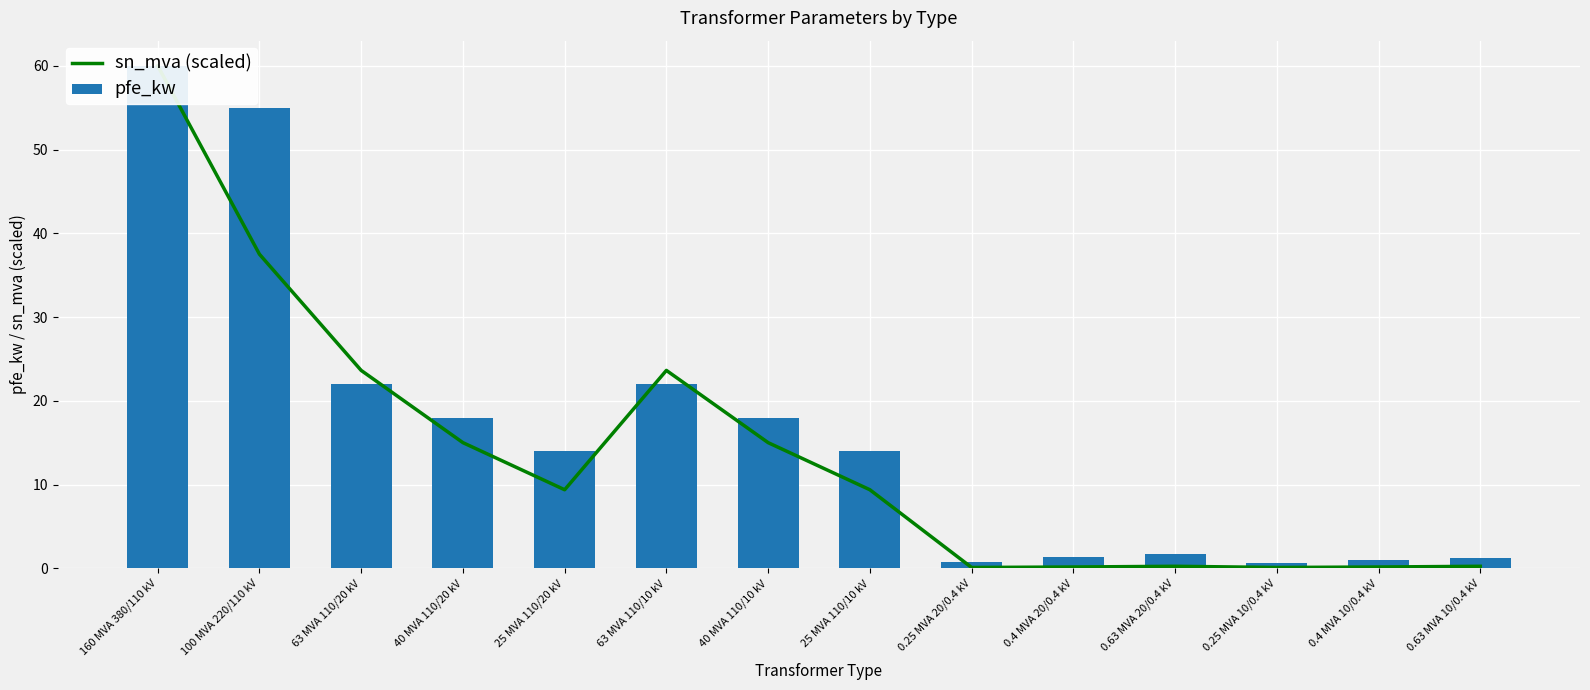

What is the total value across all series at 0.4 MVA 20/0.4 kV?

1.5